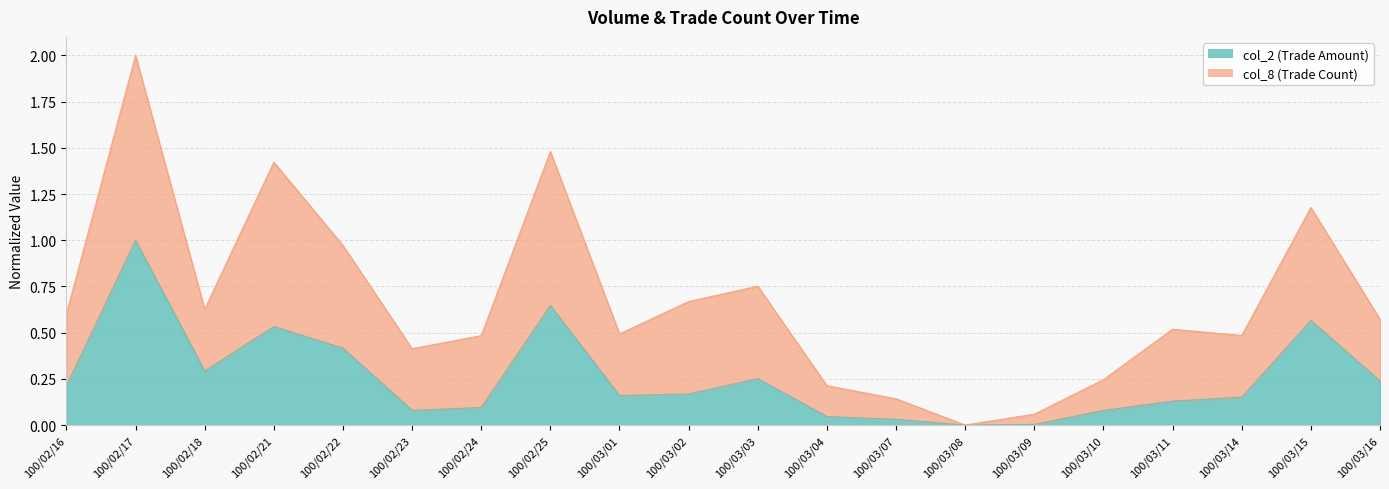

Is it true that the value at 100/03/07 is 0.0?

False